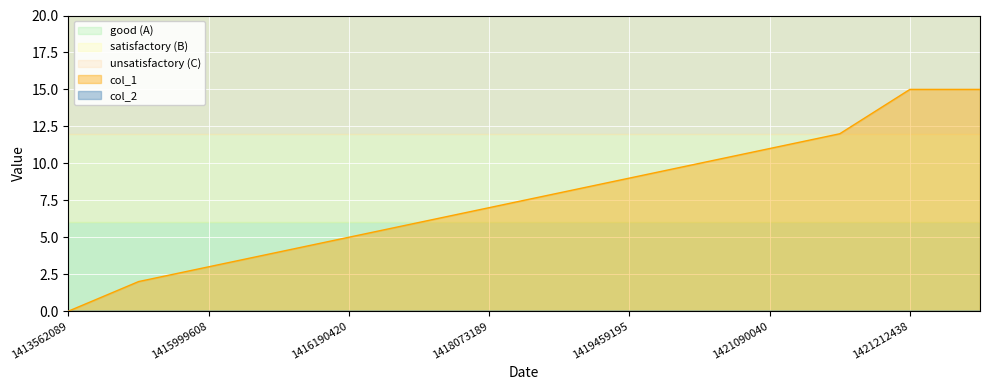

At which category does the chart reach its peak across all series?

1421212438